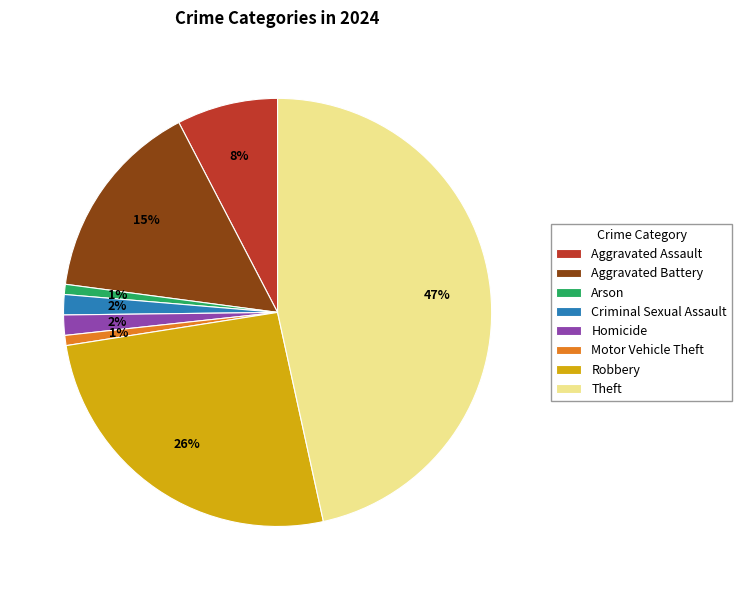

Which category has the biggest portion of the pie?

Theft